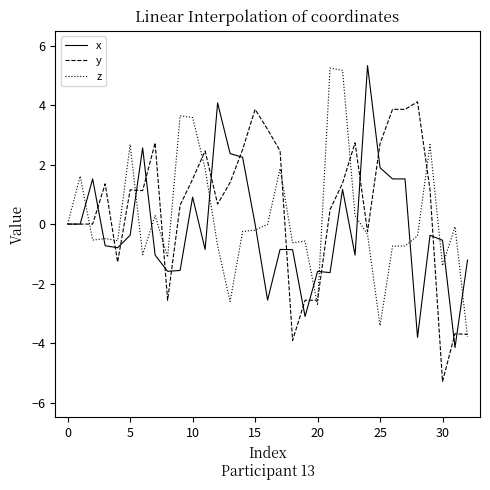

What is the highest value of the z series?

5.2